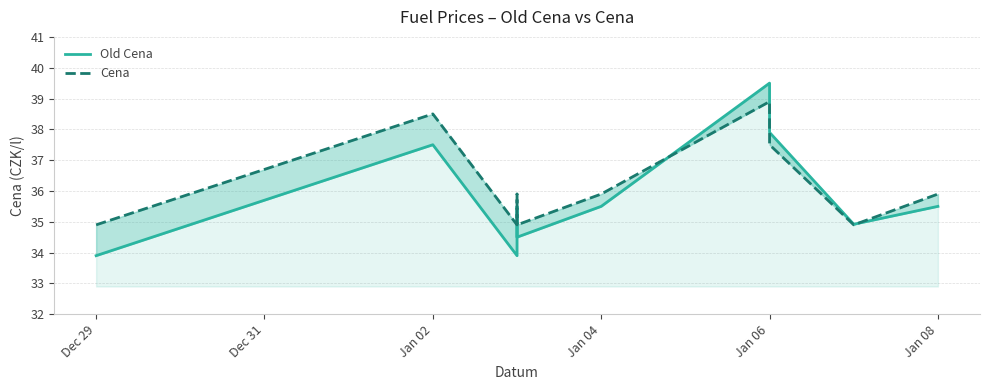

What is the value of the Cena point at the 1st from the left?

34.9